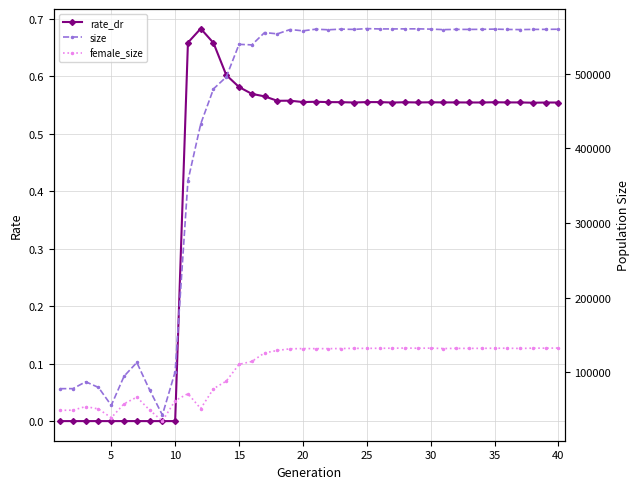

In female_size, how many points are lower than both neighbors (excluding endpoints)?

10